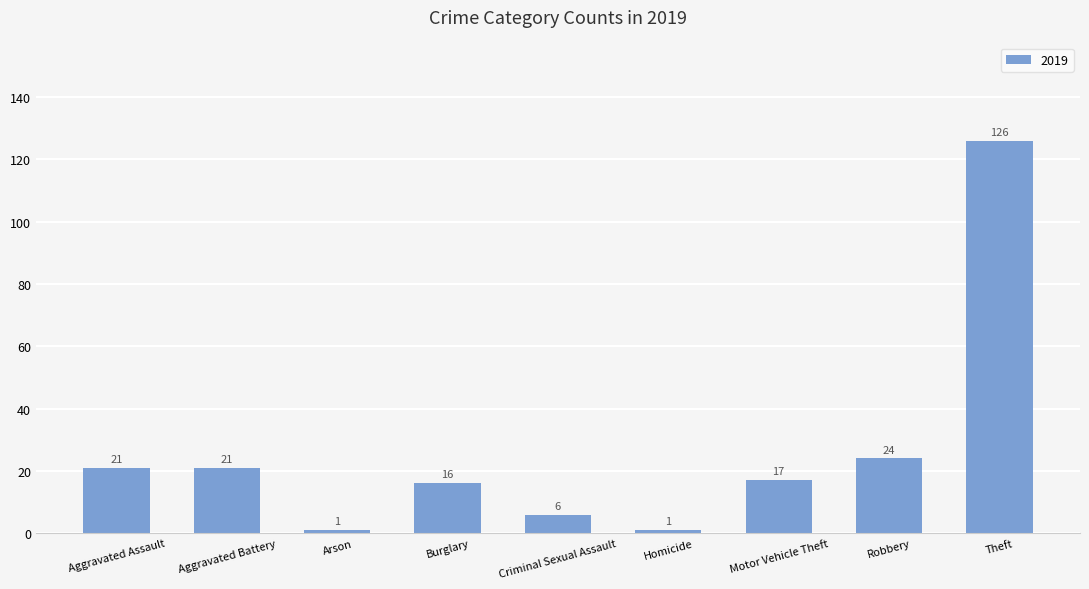

What is the label of the 4th bar from the right?

Homicide